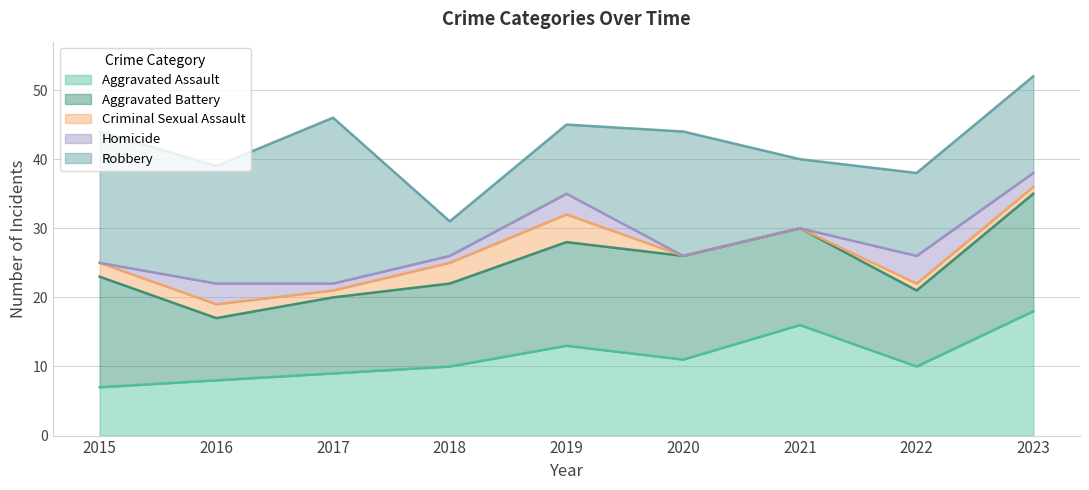

List the labels in order of Homicide value, largest first.

2022, 2016, 2019, 2023, 2017, 2018, 2015, 2020, 2021